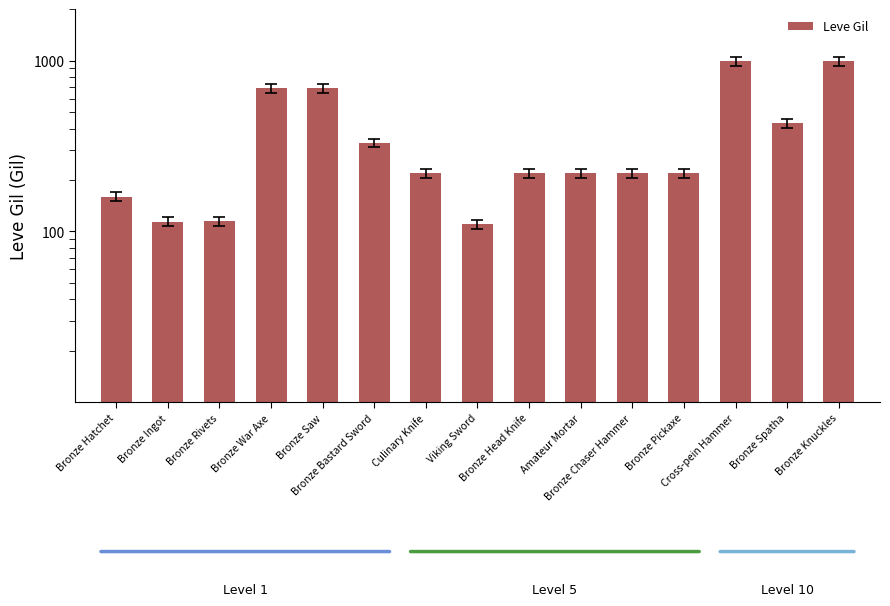

What is the sum of the values at Bronze Ingot and Bronze Knuckles?

1104